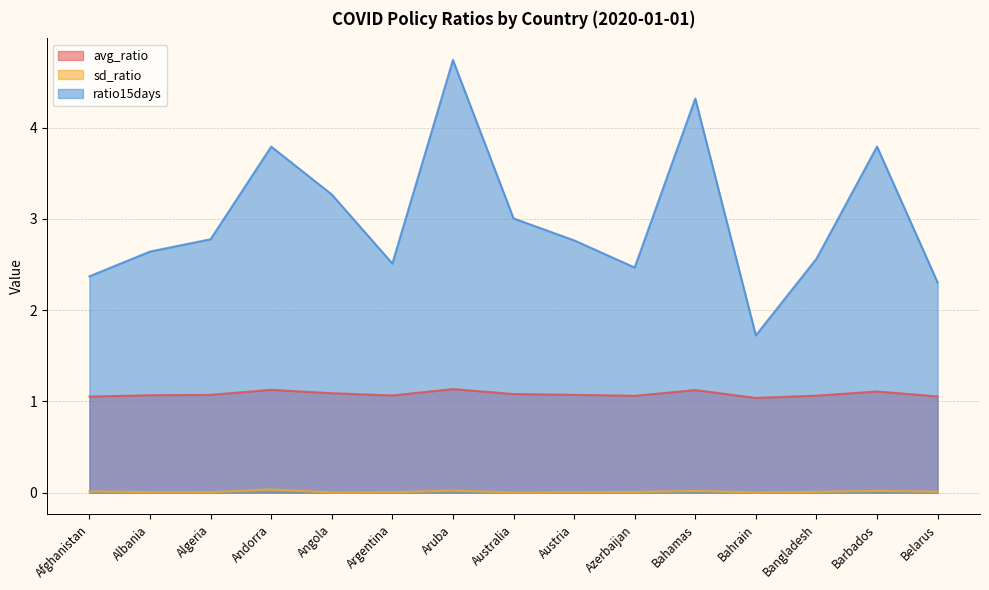

What is the label of the 6th point from the right?

Azerbaijan